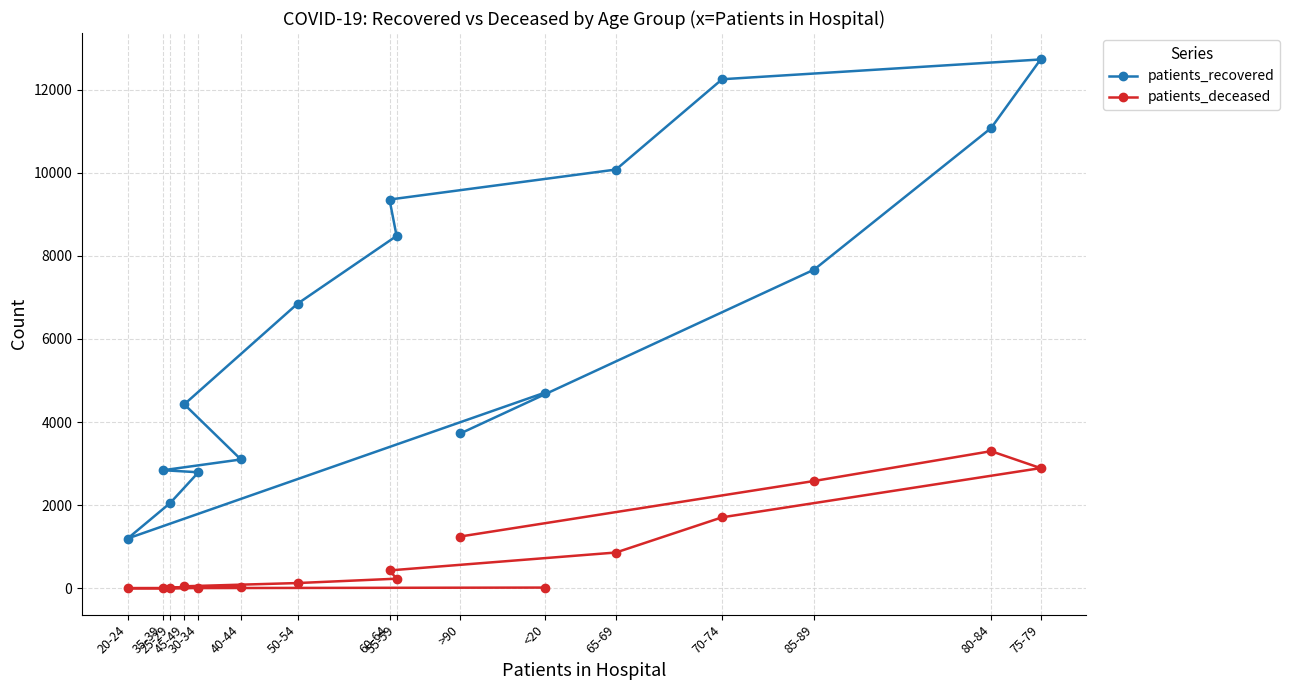

At which category does the chart reach its minimum across all series?

25-29